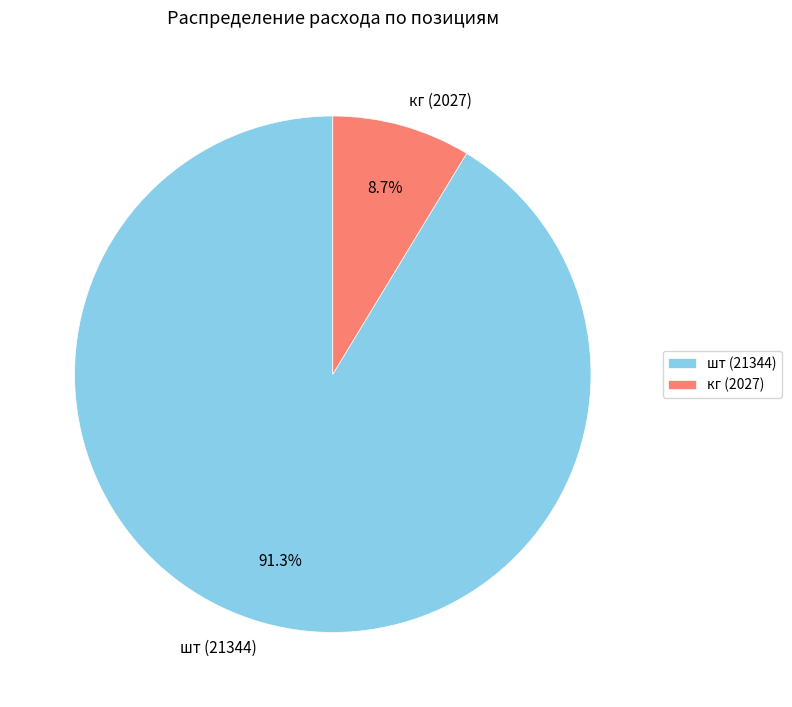

To the nearest percent, what is the difference between the largest and smallest slice percentages?

83%